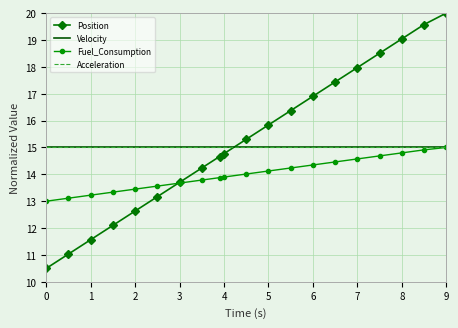

Reading left to right, extract all data points from this chart.

Position: 10.5	11.0	11.6	12.1	12.6	13.2	13.7	14.2	14.7	14.8	15.3	15.8	16.4	16.9	17.4	18.0	18.5	19.0	19.6	20.0
Velocity: 15.0	15.0	15.0	15.0	15.0	15.0	15.0	15.0	15.0	15.0	15.0	15.0	15.0	15.0	15.0	15.0	15.0	15.0	15.0	15.0
Fuel_Consumption: 13.0	13.1	13.2	13.3	13.4	13.6	13.7	13.8	13.9	13.9	14.0	14.1	14.2	14.3	14.5	14.6	14.7	14.8	14.9	15.0
Acceleration: 15.0	15.0	15.0	15.0	15.0	15.0	15.0	15.0	15.0	15.0	15.0	15.0	15.0	15.0	15.0	15.0	15.0	15.0	15.0	15.0